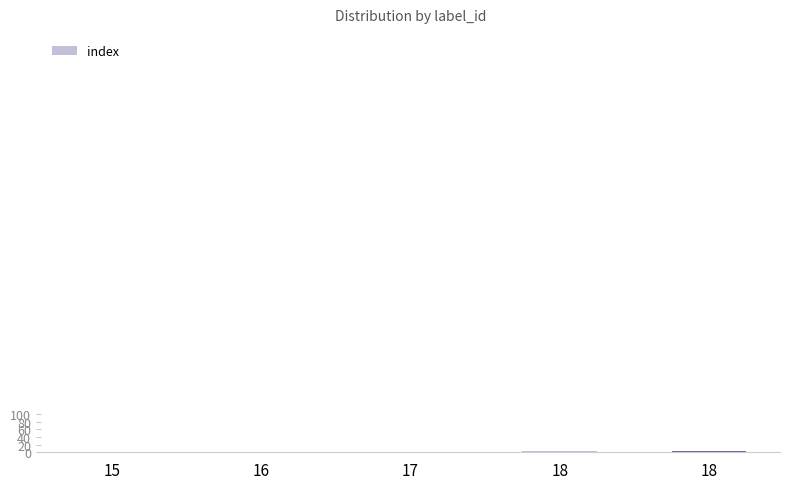

Where does the data first go above 2?

18